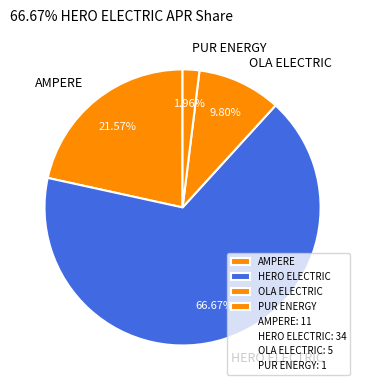

Does any single category account for the majority?

Yes